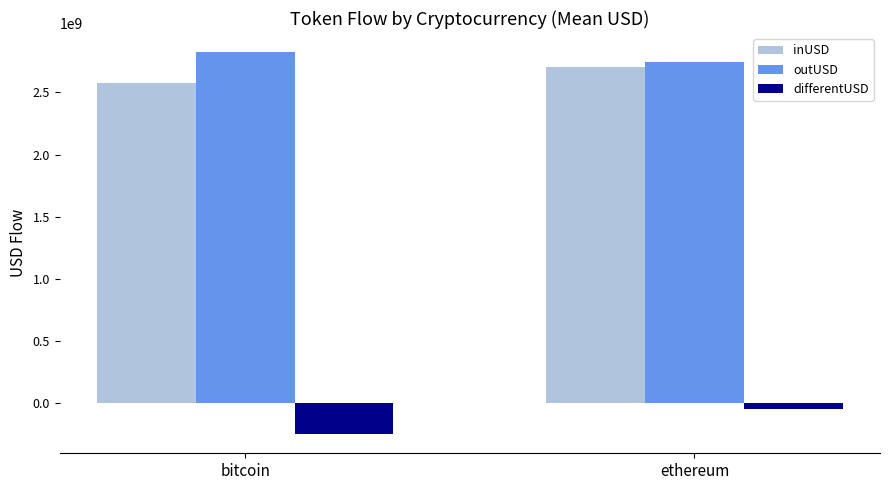

The value of outUSD at bitcoin is 2824451350.7. True or false?

True